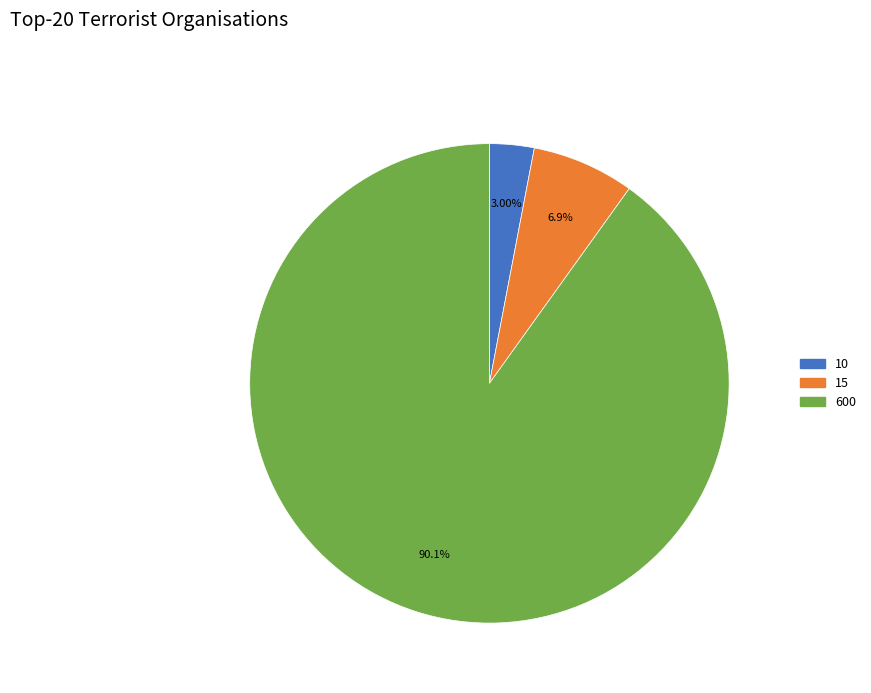

Between 600 and 15, which is larger?

600